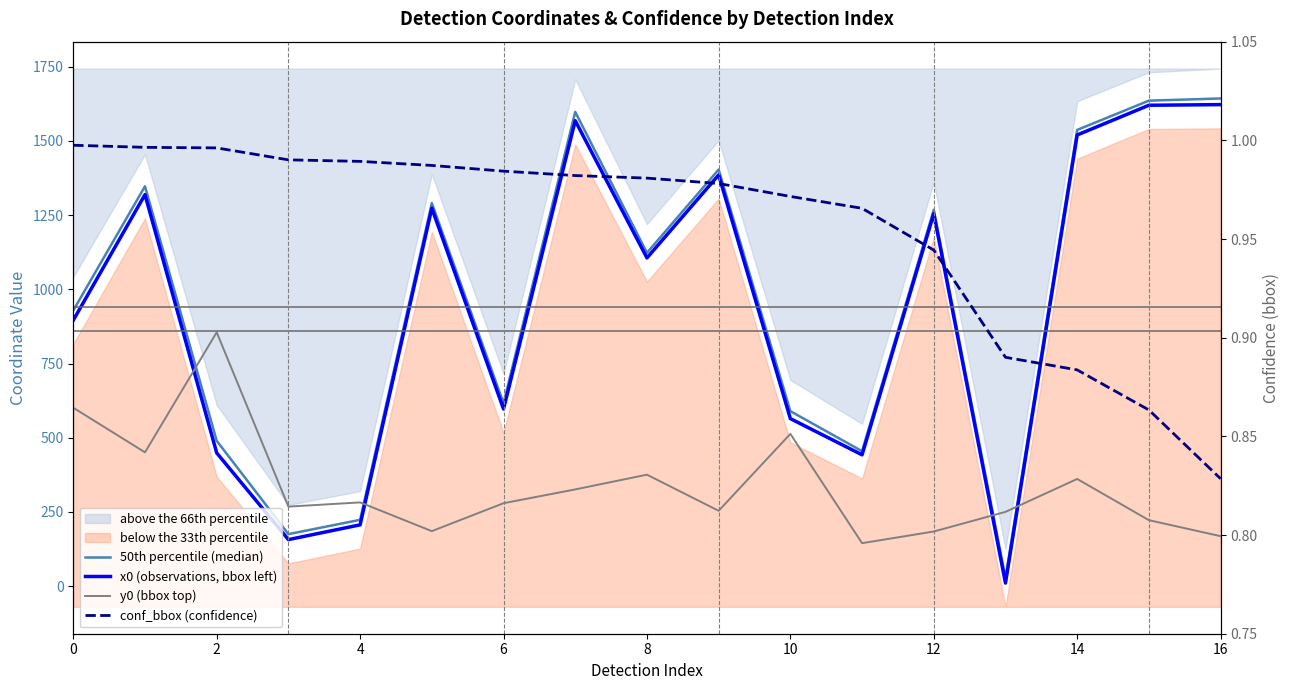

Reading left to right, extract all data points from this chart.

50th percentile (median): 929.0	1347.3	489.9	175.3	223.6	1290.8	616.5	1598.0	1123.0	1403.7	589.7	454.8	1268.3	27.8	1537.2	1635.8	1643.2
x0 (observations, bbox left): 896.0	1319.3	449.1	156.9	206.6	1273.7	596.9	1568.4	1106.0	1385.6	564.6	442.6	1255.1	10.5	1520.2	1620.3	1622.5
y0 (bbox top): 601.2	451.0	855.3	268.1	282.3	185.4	279.5	326.0	375.7	254.0	513.2	144.9	184.2	250.3	361.3	222.4	168.5
conf_bbox (confidence): 1.0	1.0	1.0	1.0	1.0	1.0	1.0	1.0	1.0	1.0	1.0	1.0	0.9	0.9	0.9	0.9	0.8